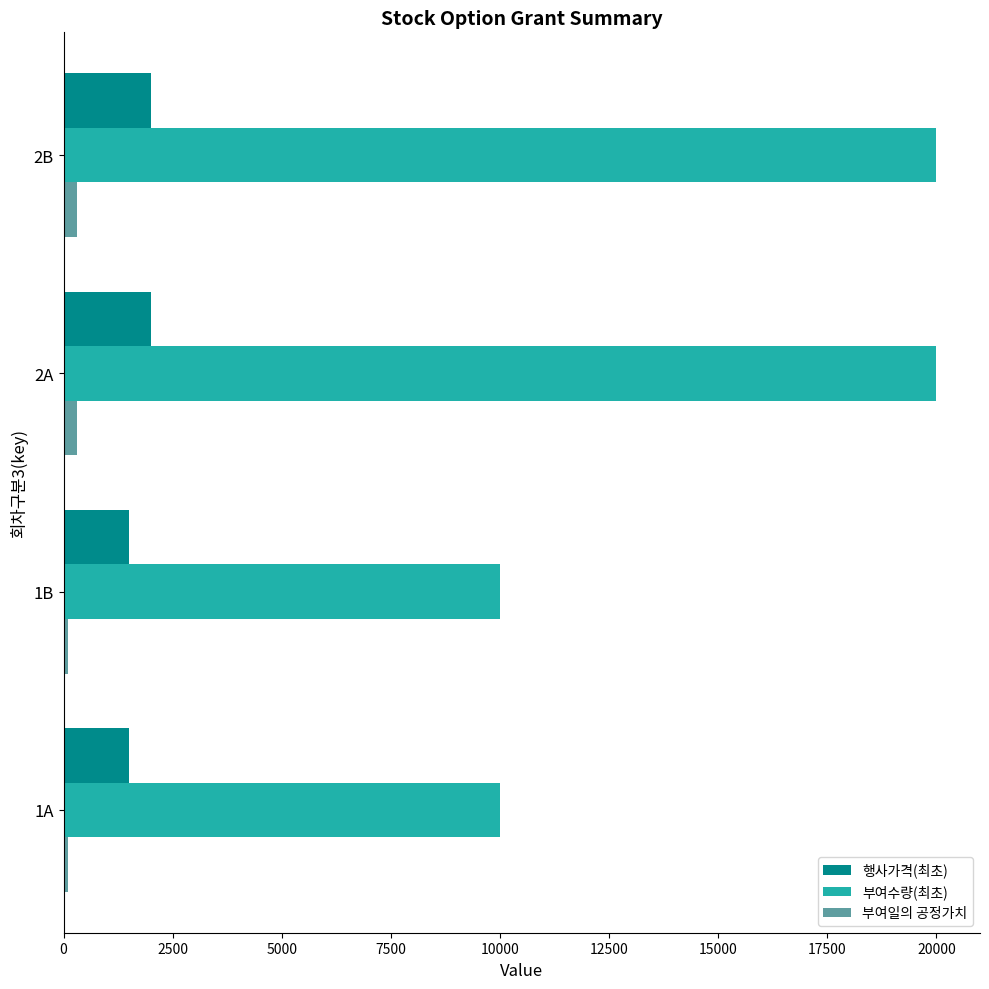

Rank the series by their maximum value, from highest to lowest.

부여수량(최초), 행사가격(최초), 부여일의 공정가치